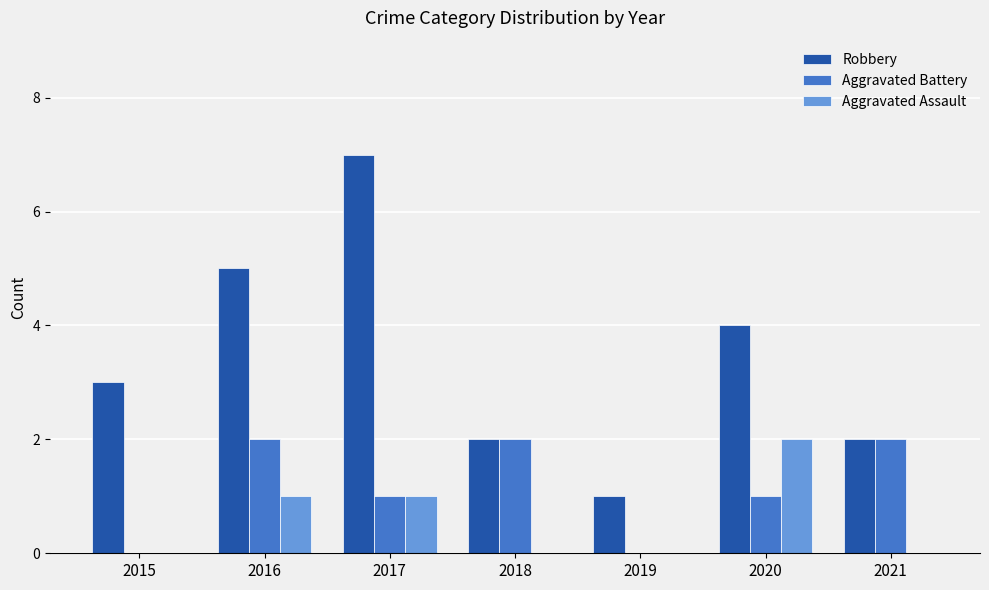

Are the bars horizontal?

No